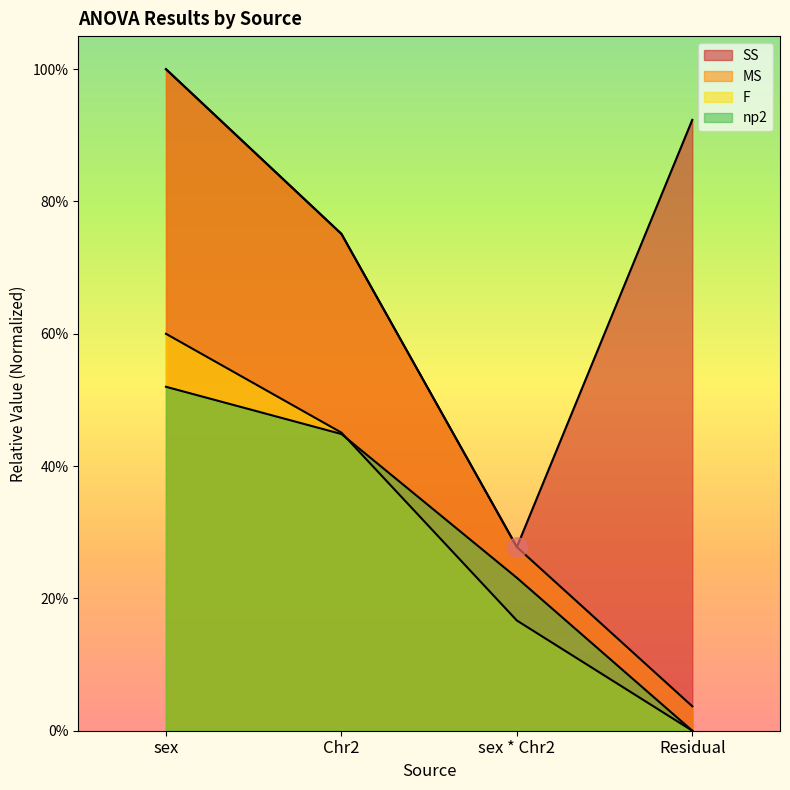

Which series ends up on top after the final intersection of np2 and F?

np2